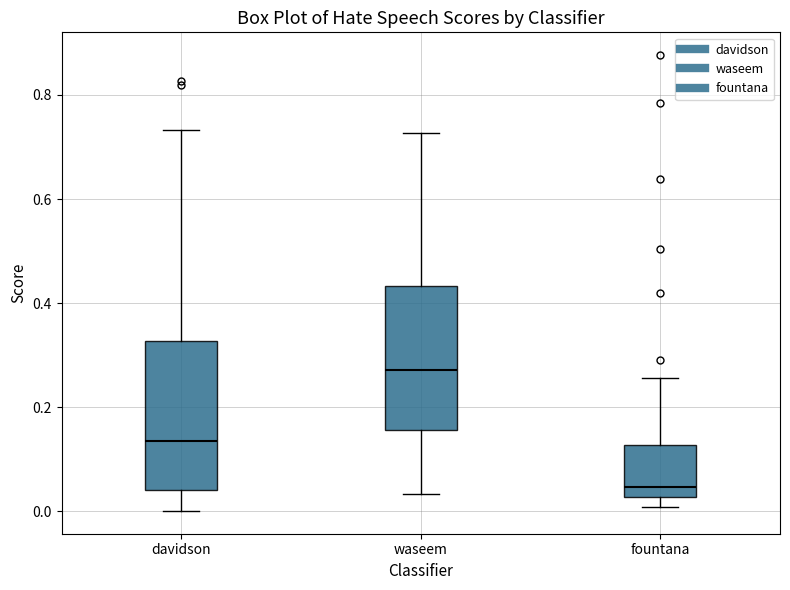

Reading left to right, read every box against the y-axis: the position of its median line, the range the box covers, and the ends of its whiskers. The values are not printed on the chart, so give them approximately, as read against the axis.

davidson: median 0.14, box 0.04 to 0.32, whiskers 0.00 to 0.74
waseem: median 0.28, box 0.16 to 0.44, whiskers 0.04 to 0.72
fountana: median 0.04, box 0.02 to 0.12, whiskers 0.00 to 0.26